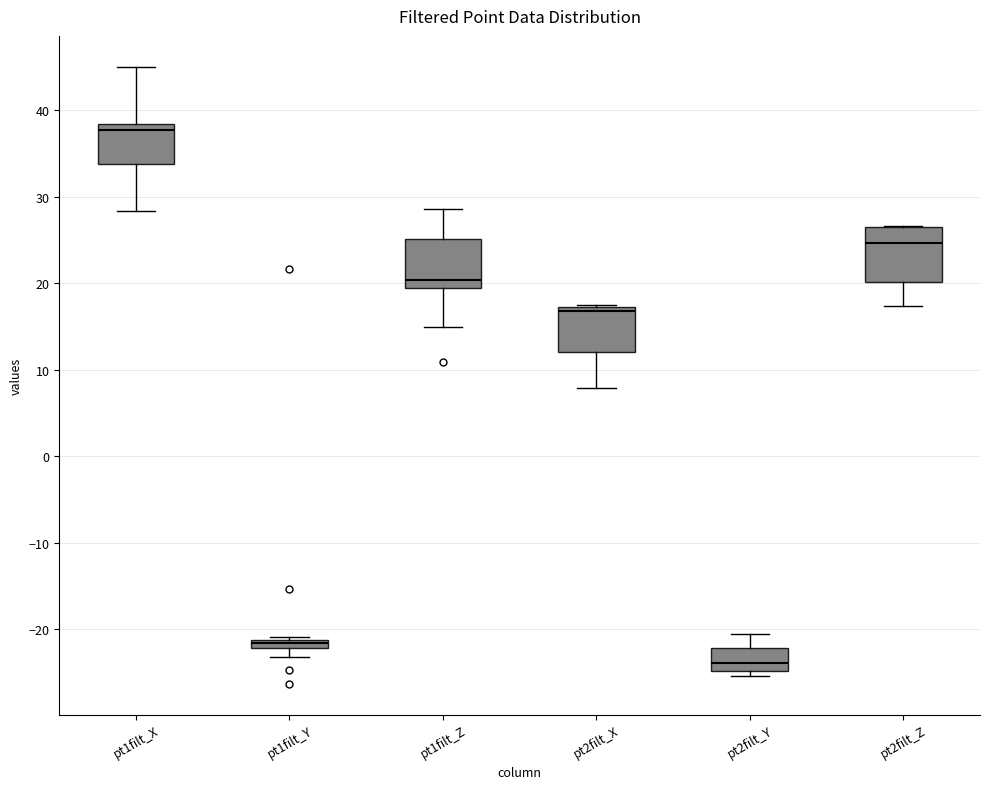

Which box has the lowest median line?

pt2filt_Y